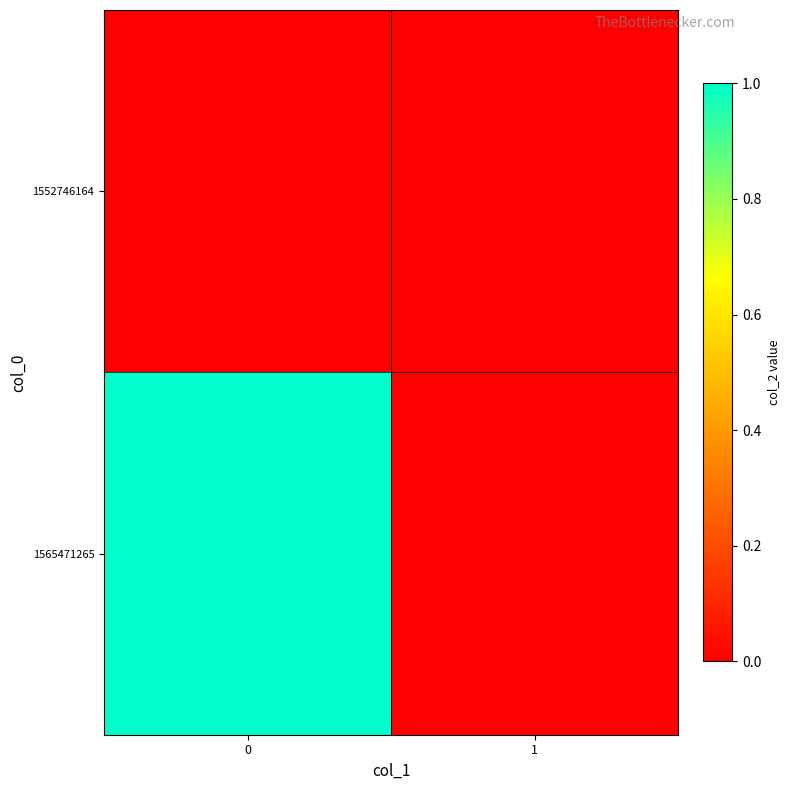

Rank the series by their maximum value, from lowest to highest.

1552746164, 1565471265